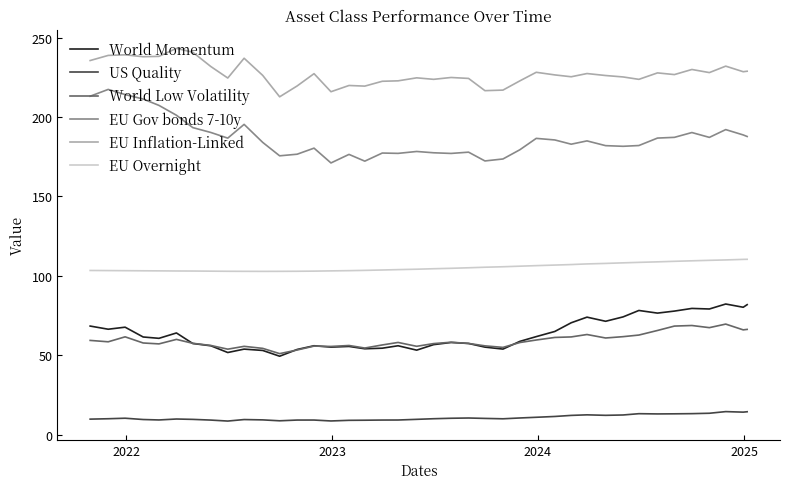

True or false: EU Overnight and World Momentum intersect in this chart.

False